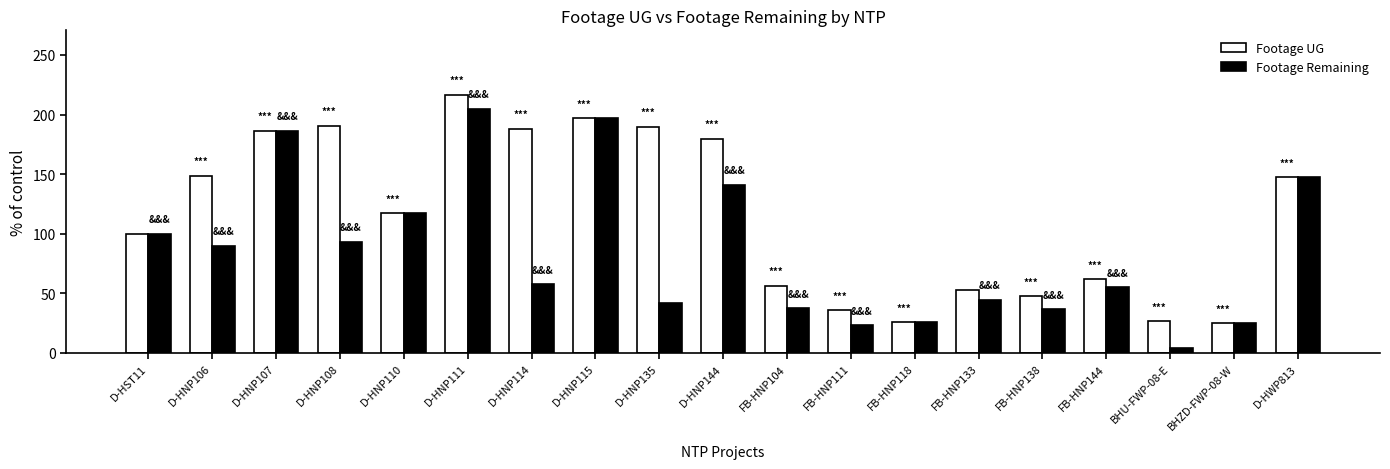

The value of Footage Remaining at FB-HNP118 is 10.1. True or false?

False